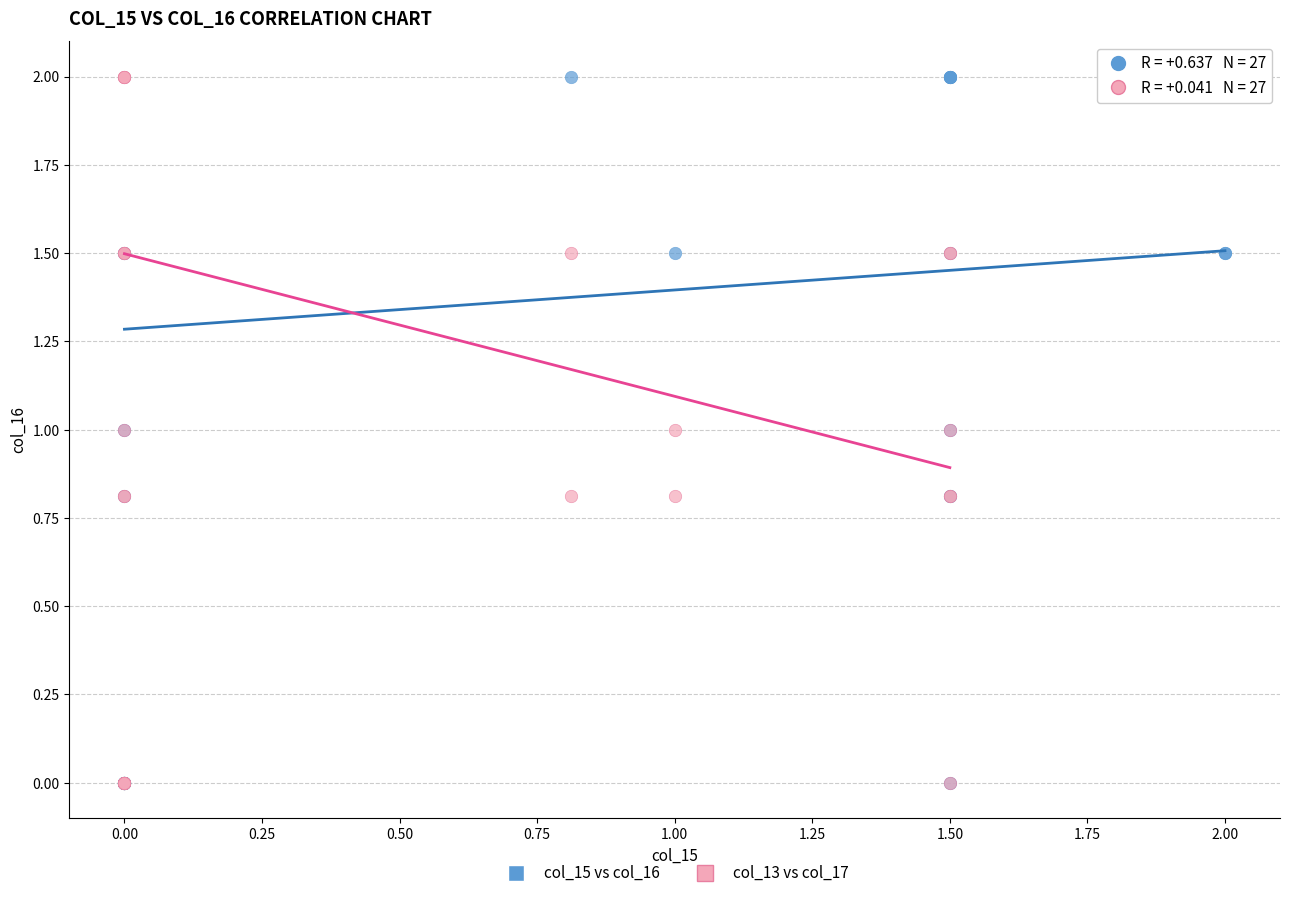

What are all the series names shown in the legend?

col_15 vs col_16, col_13 vs col_17